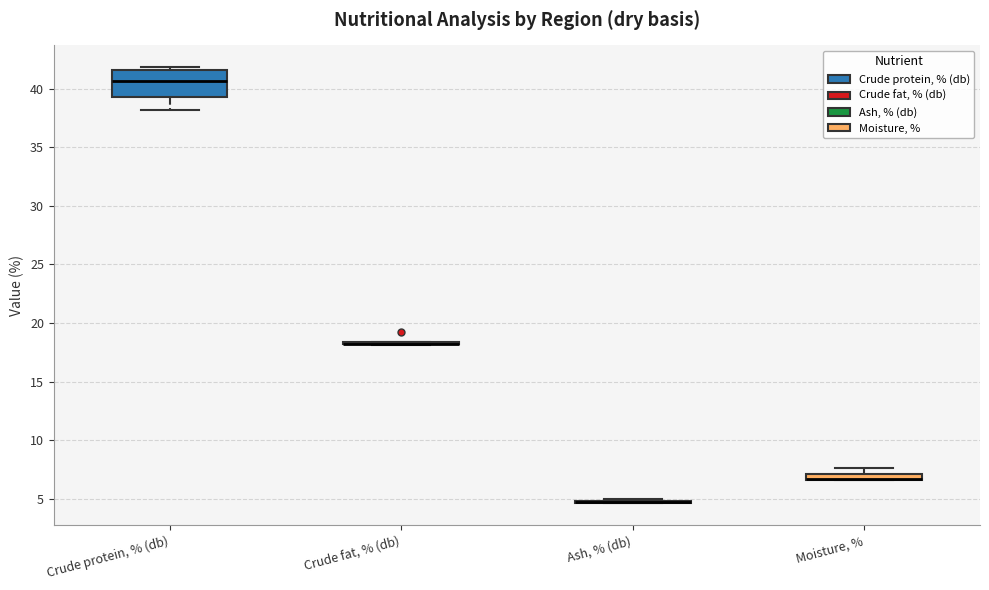

Comparing the boxes themselves (not the whiskers), which one is the tallest?

Crude protein, % (db)